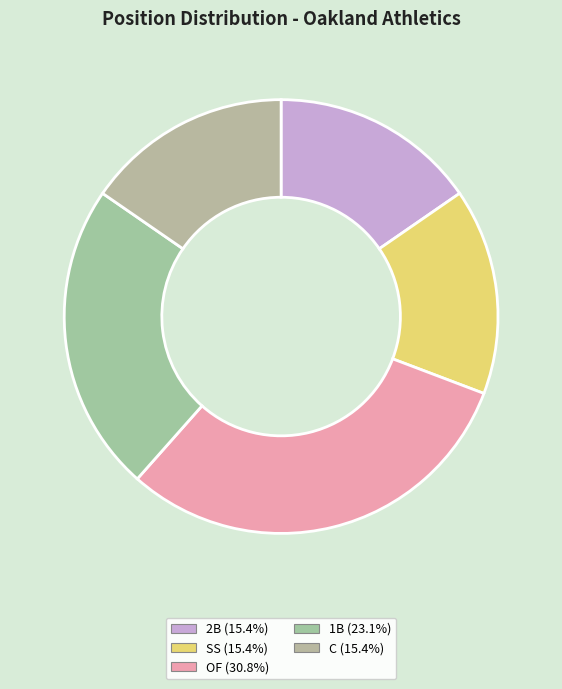

The C slice represents 15% of the pie. True or false?

True